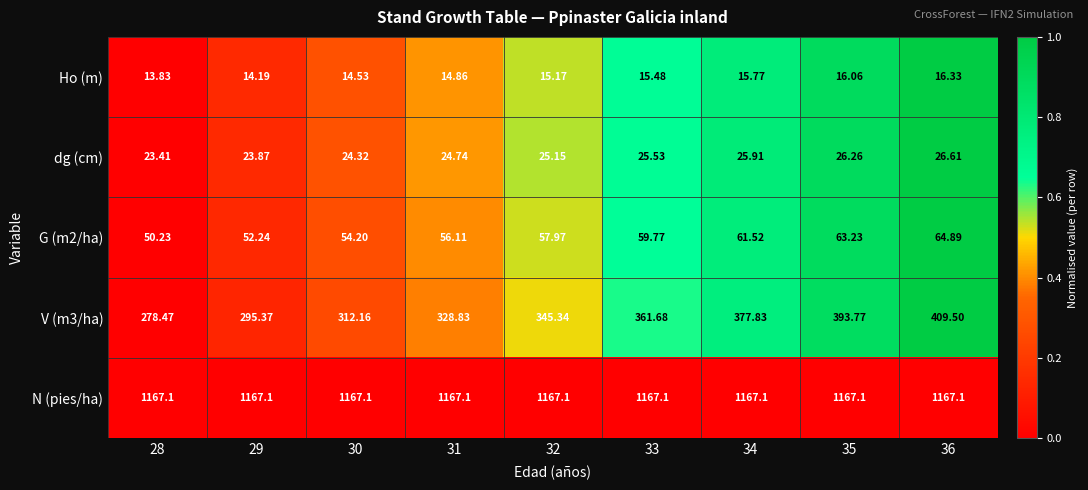

How many values in the V (m3/ha) series are below 345?

4